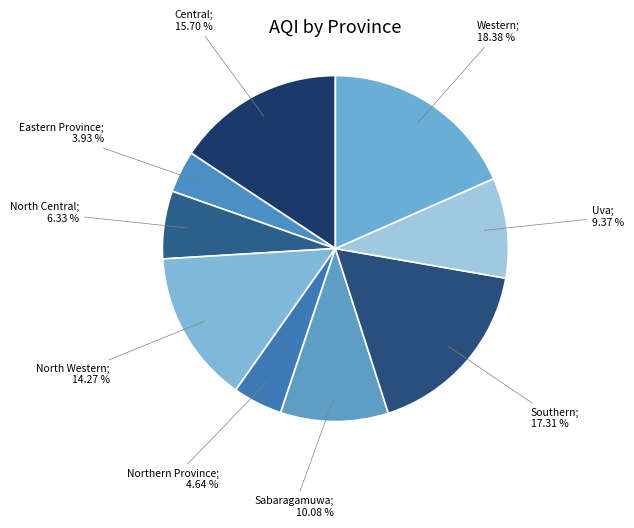

Does any single category account for the majority?

No